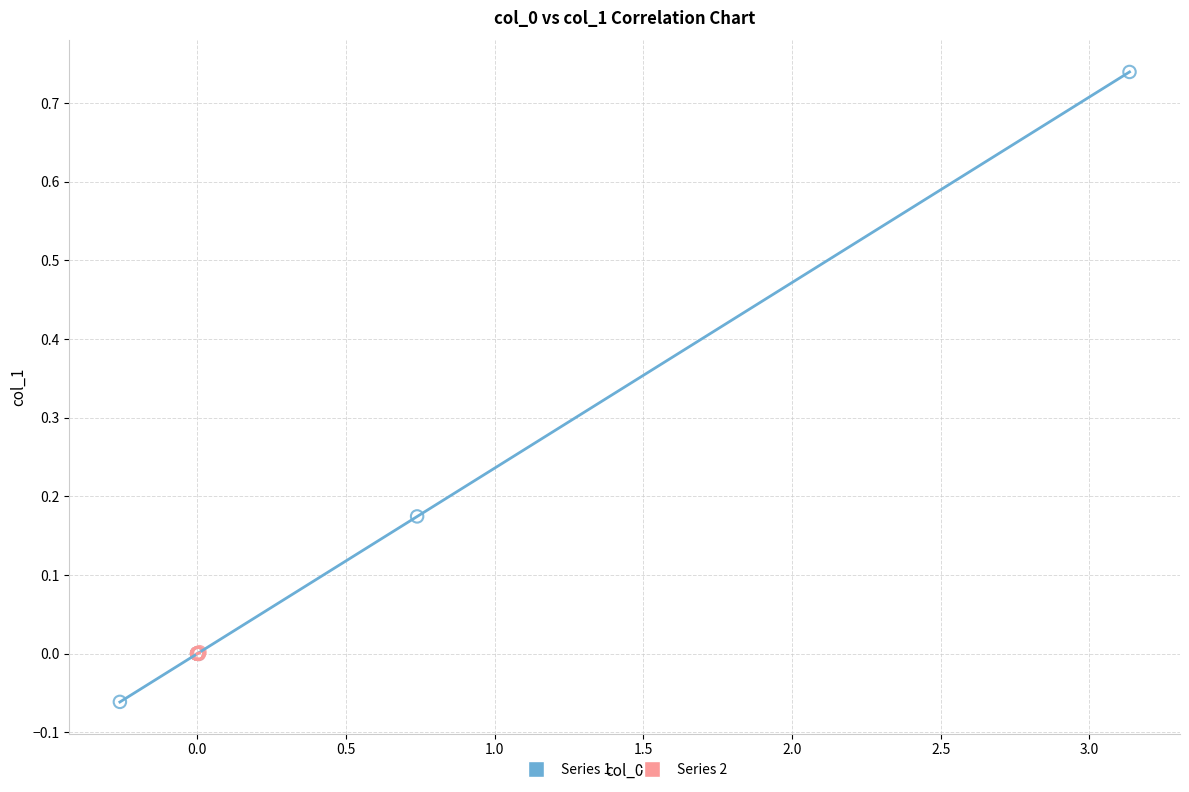

Which series contains the lowest Y value?

Series 1